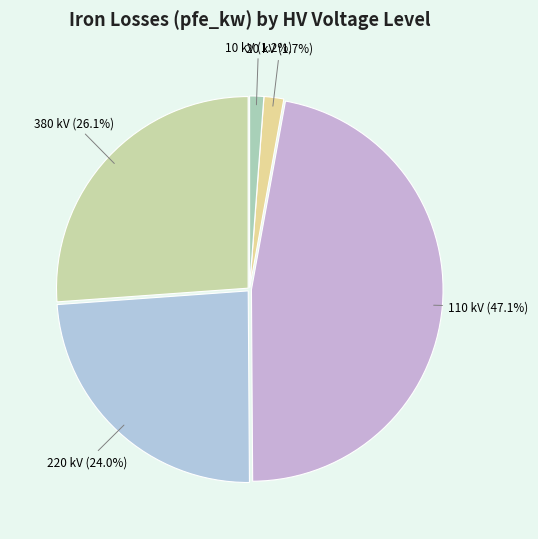

What is the largest slice in the pie chart?

110 kV